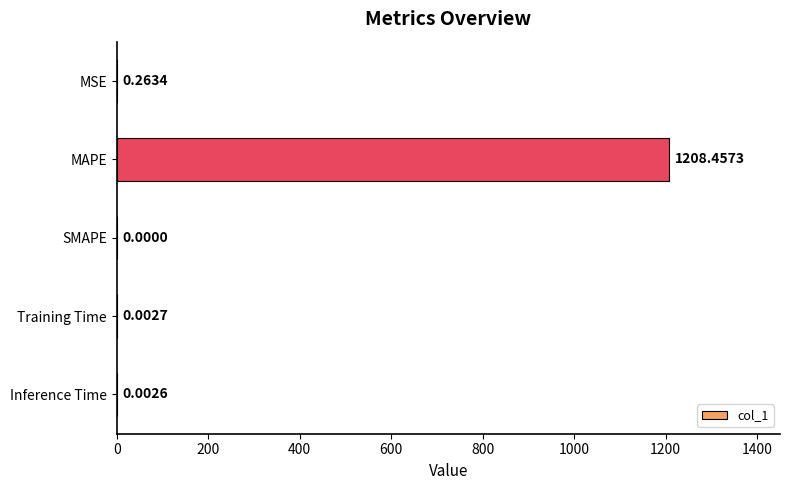

Which has a higher value, SMAPE or Inference Time?

Inference Time